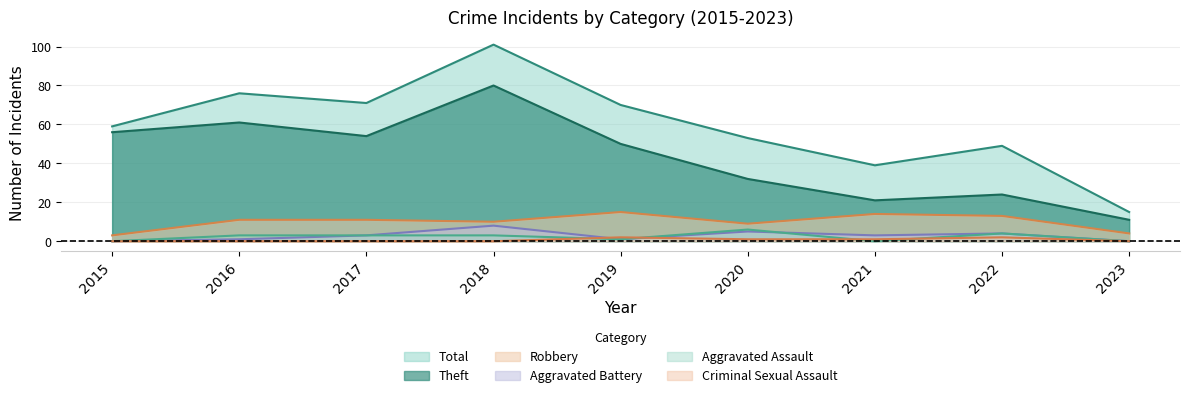

What is the value of the Robbery point at the 1st from the left?

3